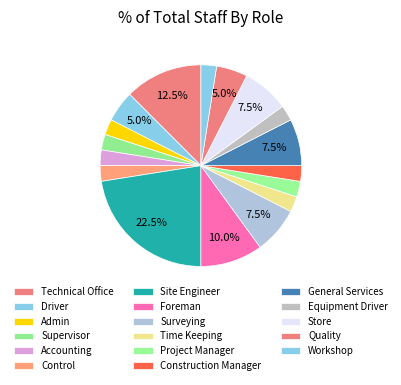

Which slice is the largest?

Site Engineer